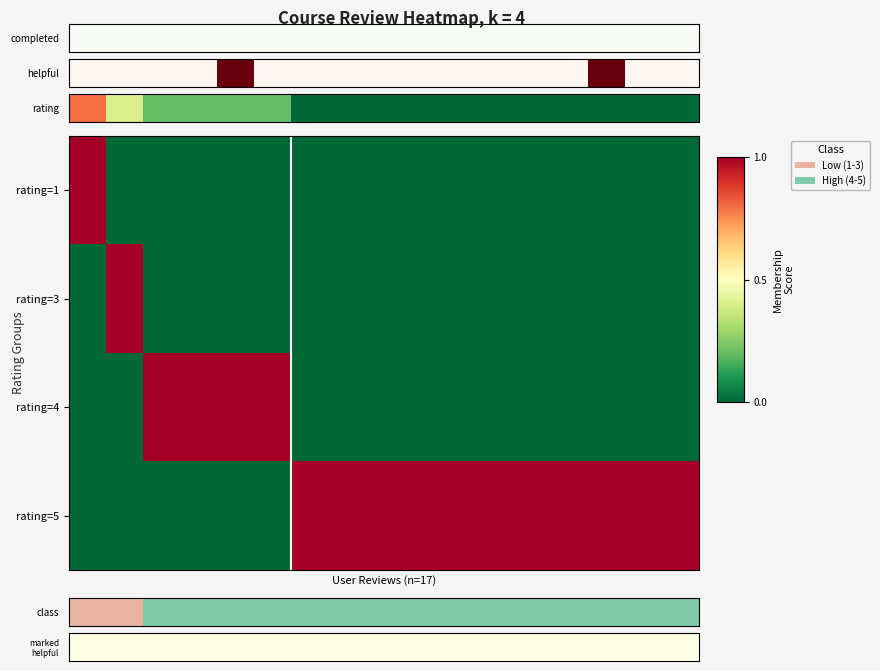

Rank the series by their maximum value, from highest to lowest.

rating=3, rating=4, rating=5, marked helpful